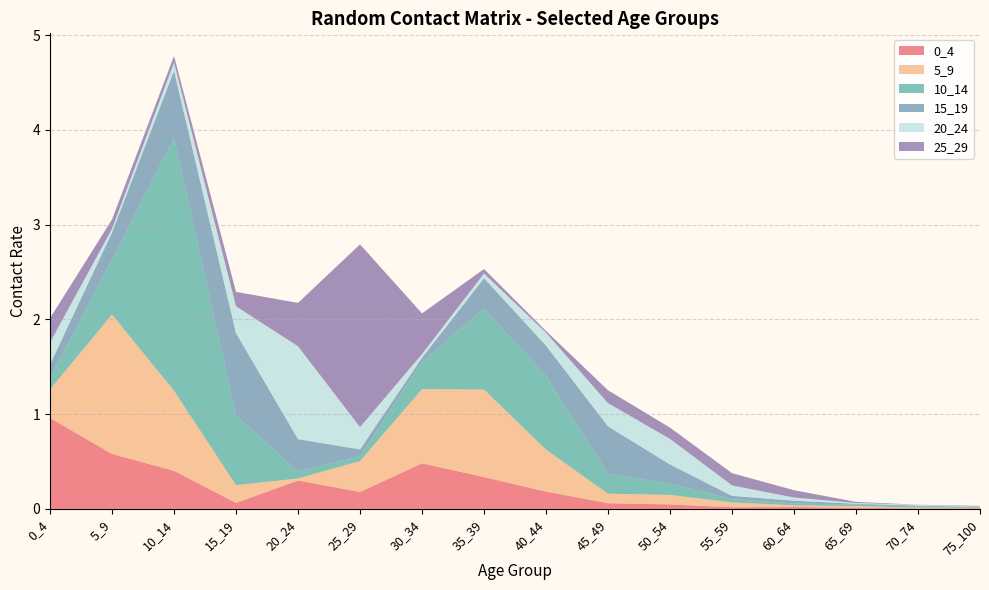

Reading left to right, transcribe all the data shown in this chart.

0_4: 1.0	0.6	0.4	0.1	0.3	0.2	0.5	0.3	0.2	0.1	0.0	0.0	0.0	0.0	0.0	0.0
5_9: 0.3	1.5	0.8	0.2	0.0	0.3	0.8	0.9	0.4	0.1	0.1	0.1	0.0	0.0	0.0	0.0
10_14: 0.1	0.6	2.7	0.7	0.1	0.0	0.3	0.9	0.8	0.2	0.1	0.0	0.0	0.0	0.0	0.0
15_19: 0.1	0.3	0.7	0.9	0.3	0.1	0.0	0.3	0.3	0.5	0.2	0.0	0.0	0.0	0.0	0.0
20_24: 0.2	0.0	0.1	0.3	1.0	0.2	0.0	0.1	0.1	0.2	0.3	0.1	0.0	0.0	0.0	0.0
25_29: 0.3	0.1	0.1	0.2	0.5	1.9	0.4	0.0	0.0	0.1	0.1	0.1	0.1	0.0	0.0	0.0